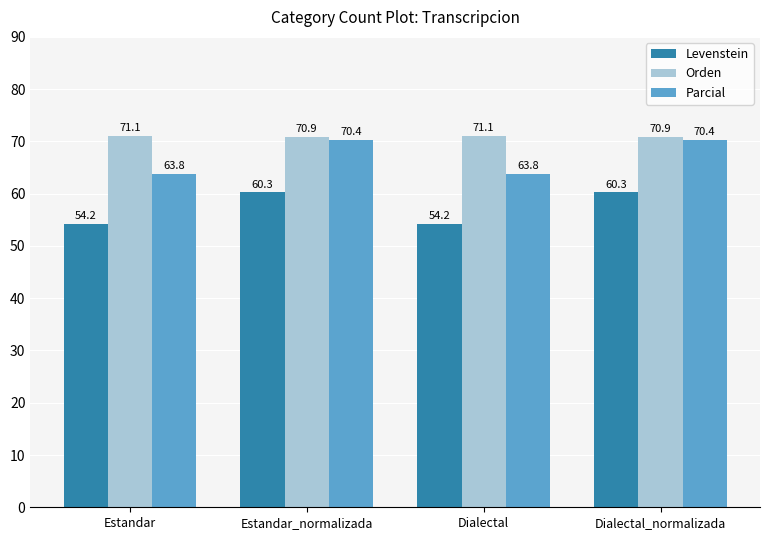

Reading right to left, what are all the values shown in this chart?

Levenstein: Dialectal_normalizada=60.3	Dialectal=54.2	Estandar_normalizada=60.3	Estandar=54.2
Orden: Dialectal_normalizada=70.9	Dialectal=71.1	Estandar_normalizada=70.9	Estandar=71.1
Parcial: Dialectal_normalizada=70.4	Dialectal=63.8	Estandar_normalizada=70.4	Estandar=63.8